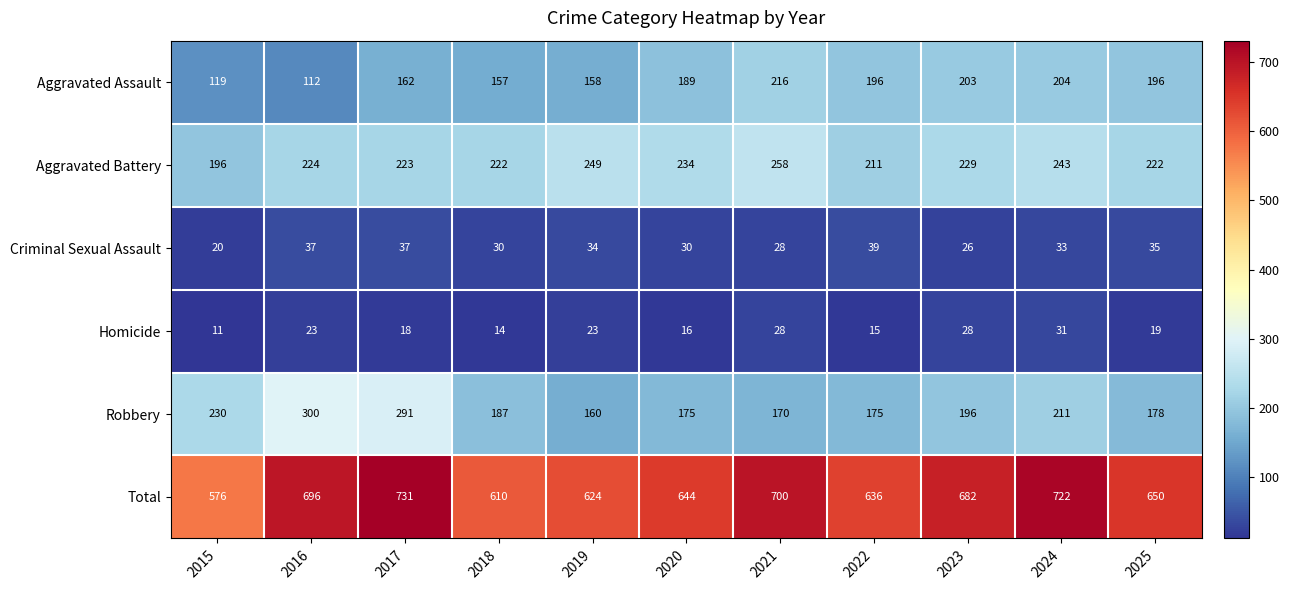

What is the sum of the Robbery values at 2017 and 2024?

502